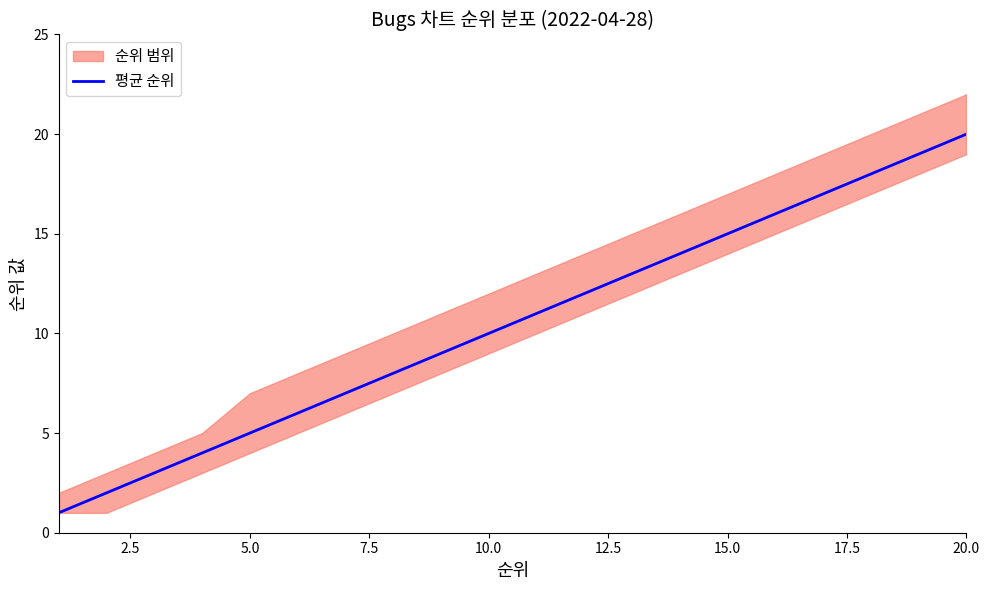

How many lines are shown in the chart?

1